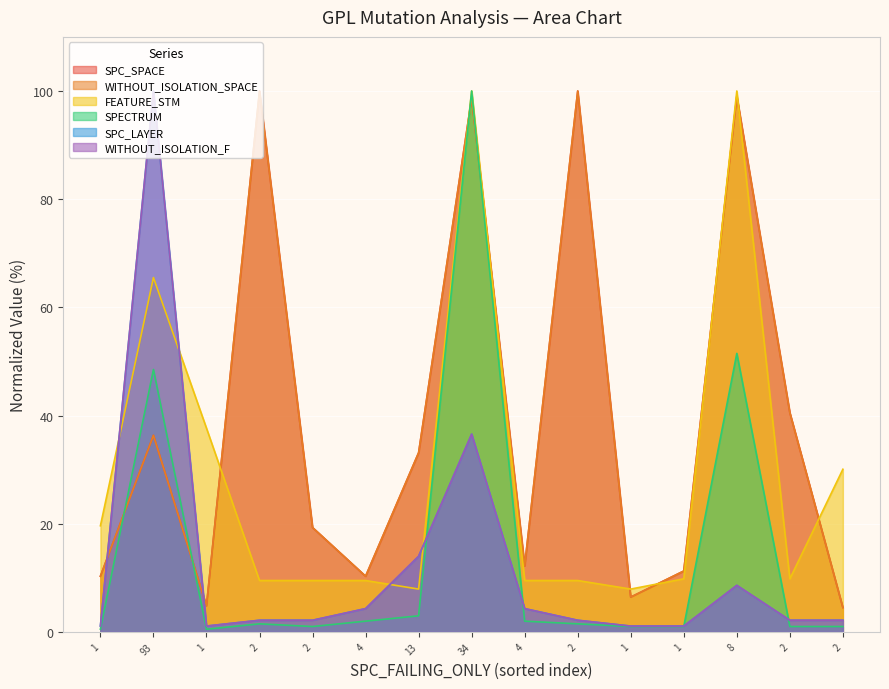

Where is SPC_LAYER nearest to the value 50?

34